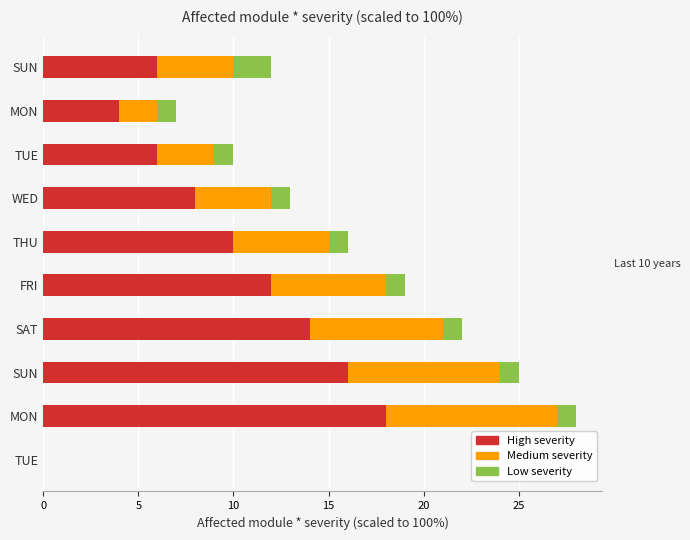

What are all the series names shown in the legend?

High severity, Medium severity, Low severity